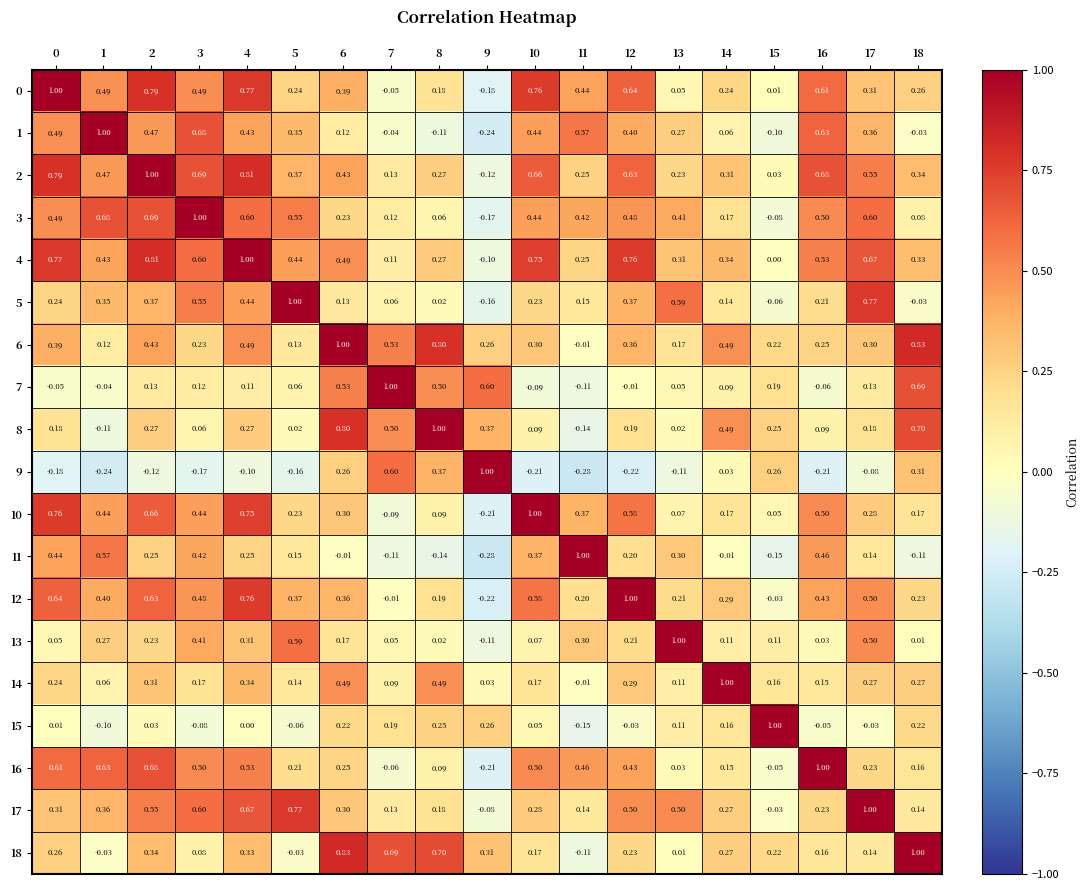

At how many categories does at least one series exceed 0?

19